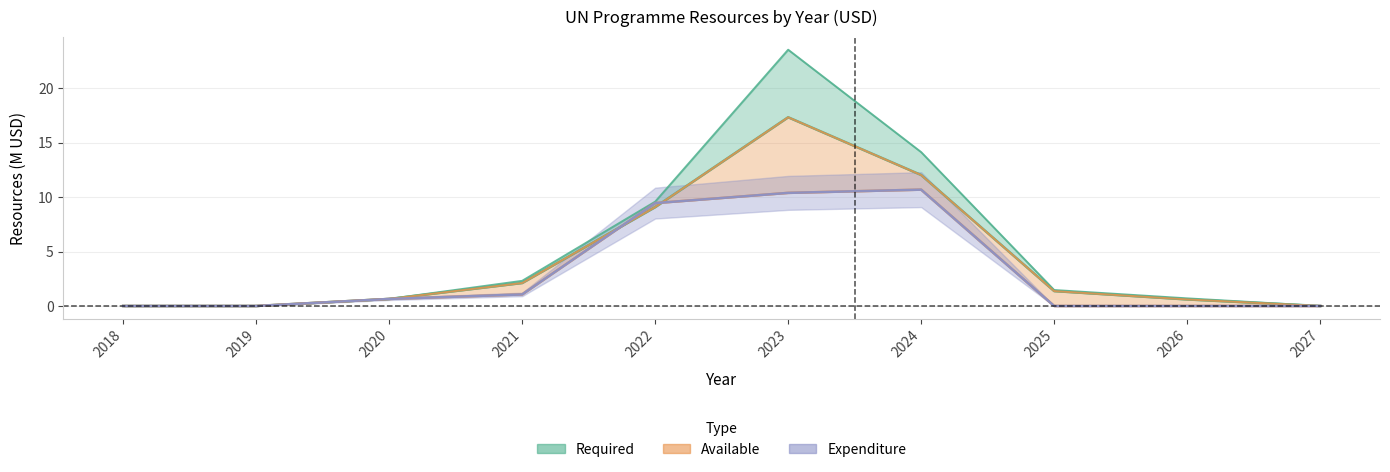

What is the value of the Available point at the 7th from the left?

12.0